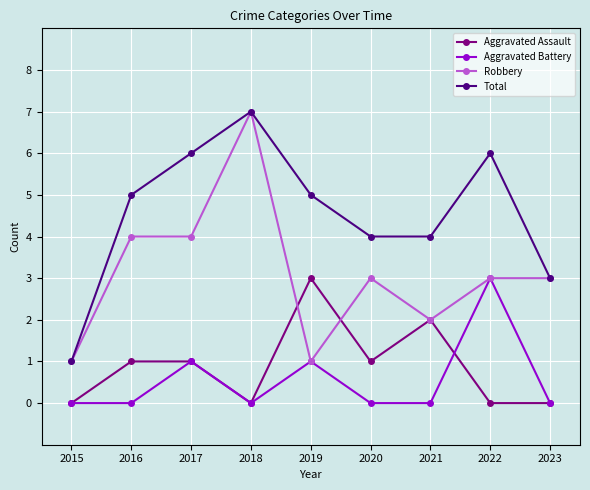

What is the difference between the highest and lowest values at 2015?

1